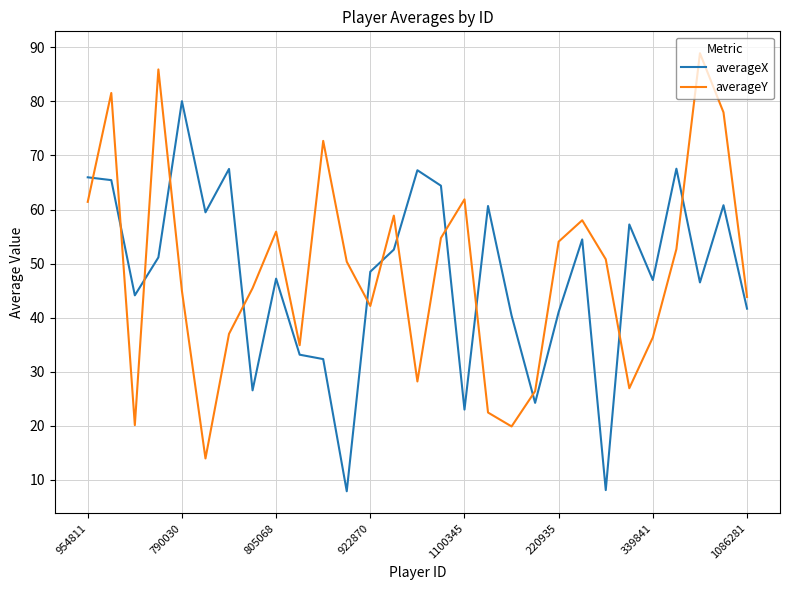

List the series in order of their peak value, highest first.

averageY, averageX